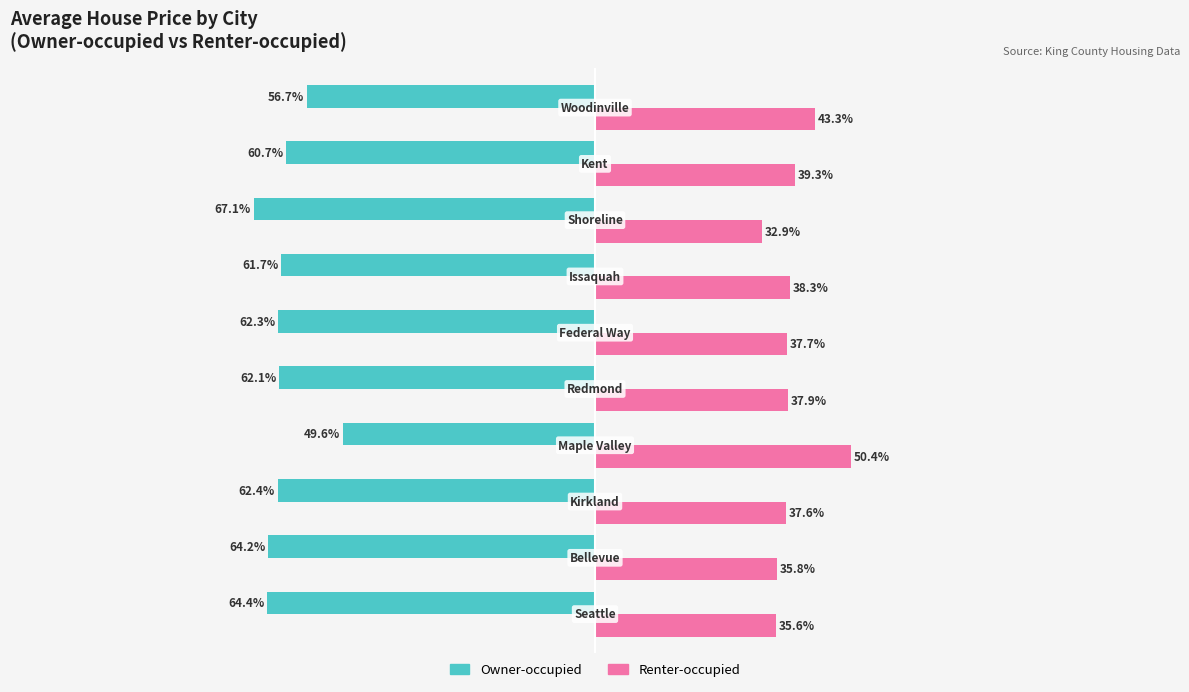

Rank the series by their average value, from highest to lowest.

Renter-occupied, Owner-occupied